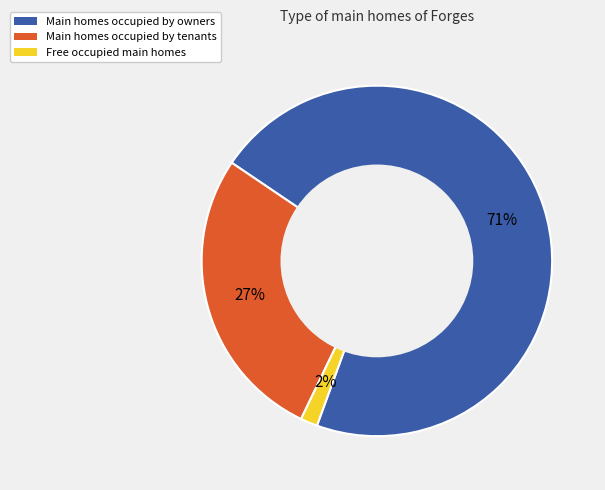

The Main homes occupied by owners slice represents 85% of the pie. True or false?

False